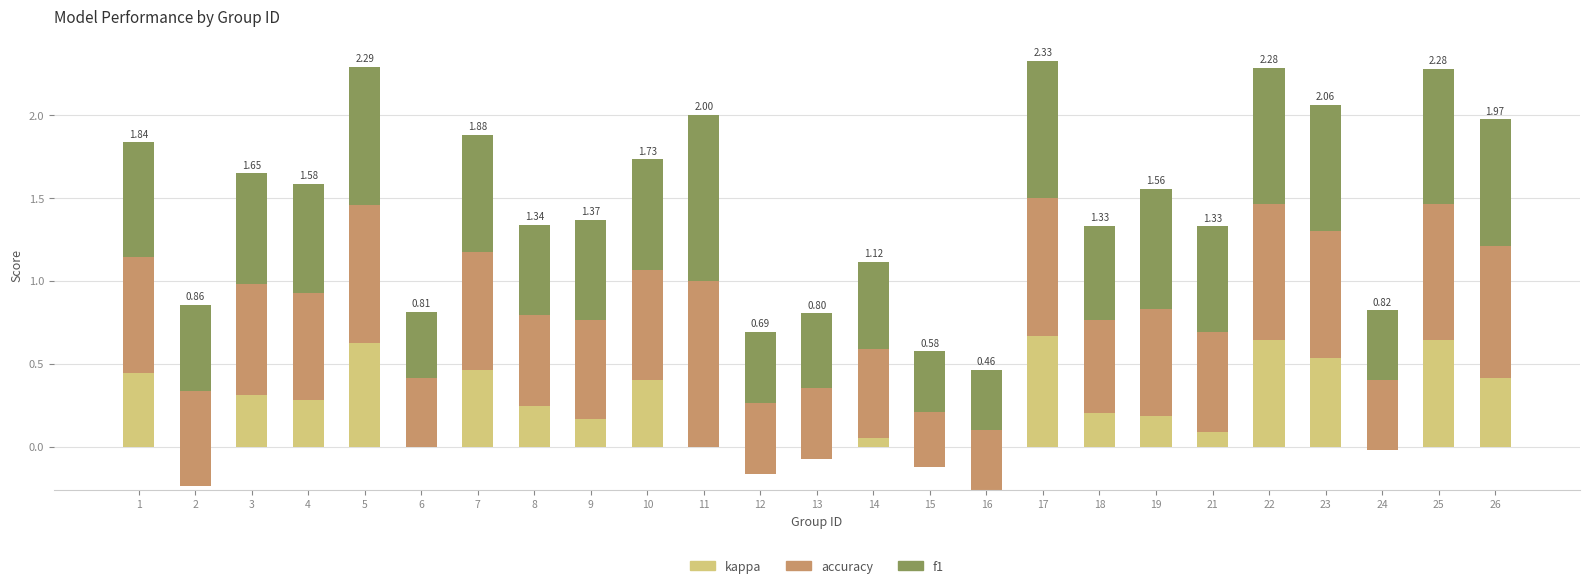

At which label does kappa reach its minimum?

16